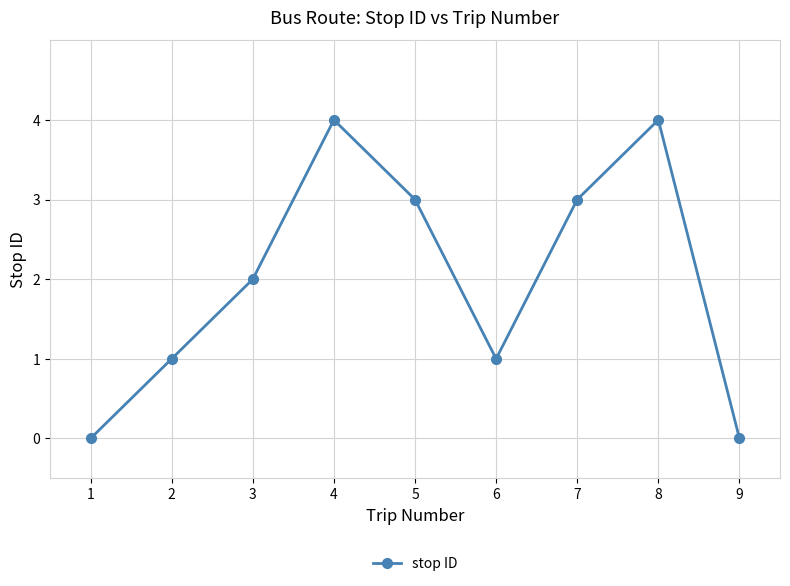

How many distinct data groups are displayed?

1